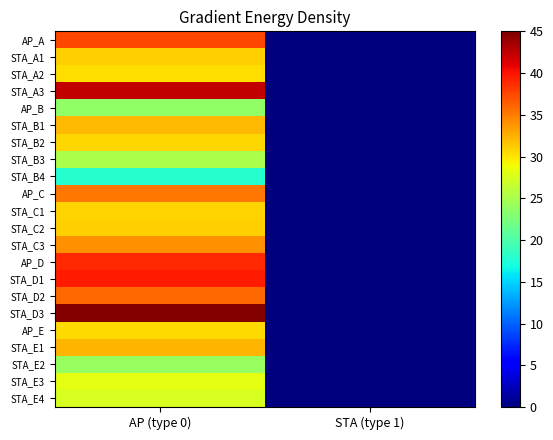

At which category does the chart reach its minimum across all series?

STA (type 1)